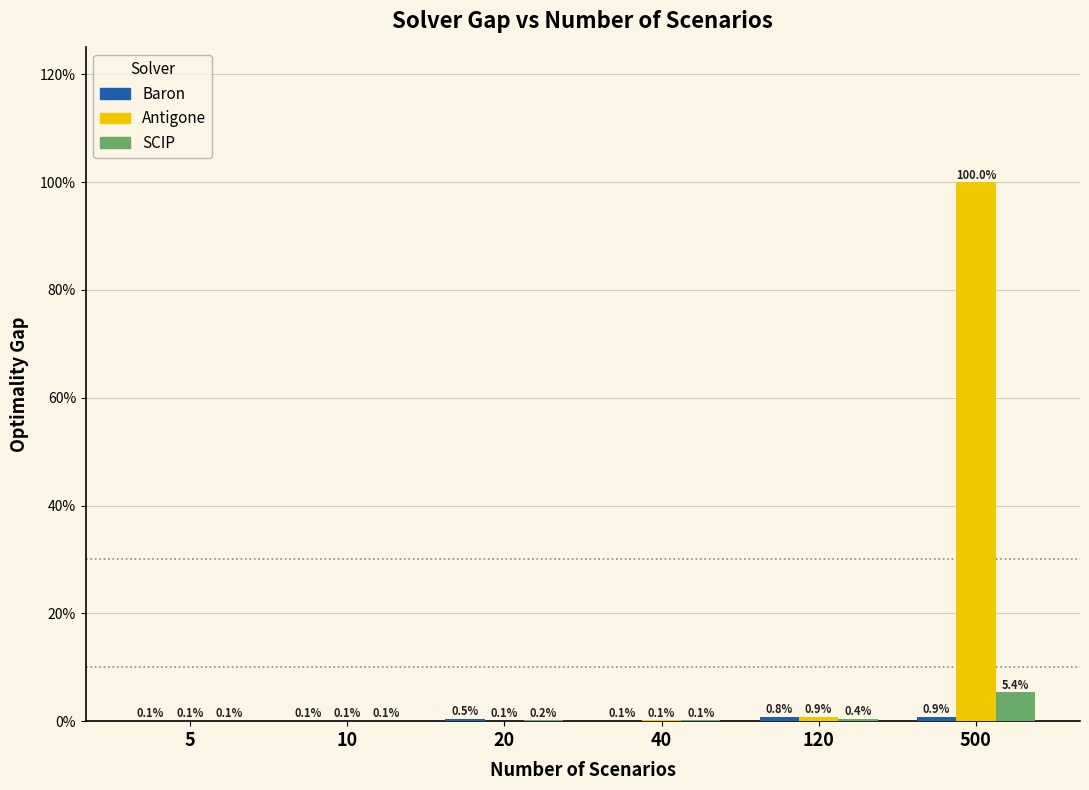

Are the bars horizontal?

No